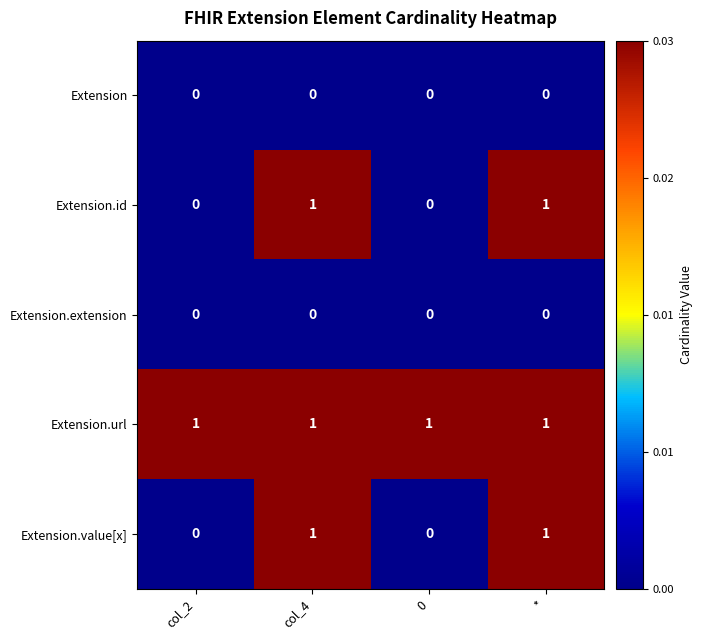

What is the total value across all series at *?

3